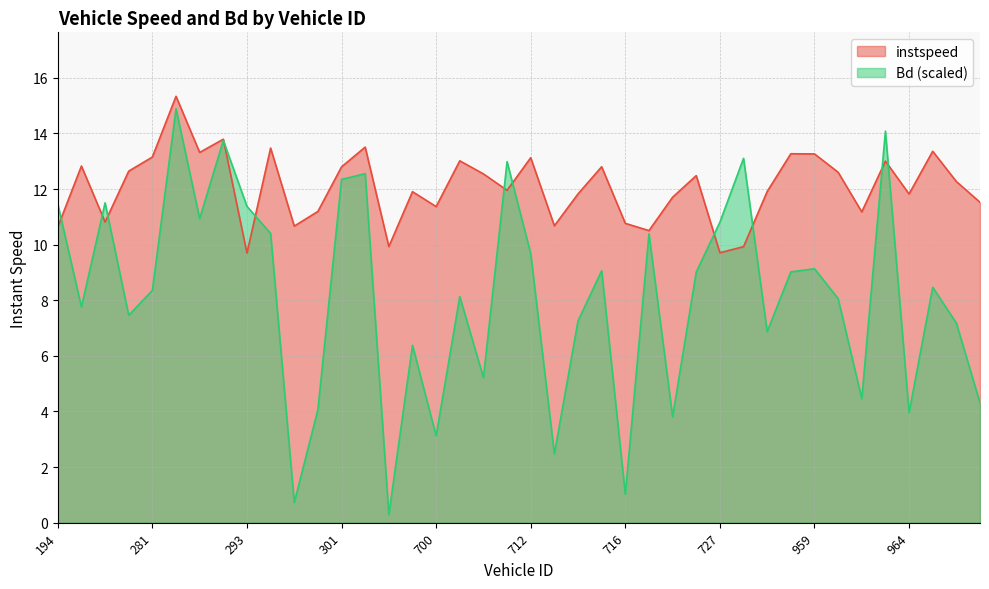

The Bd series shows 13.4 at 205.0. True or false?

False